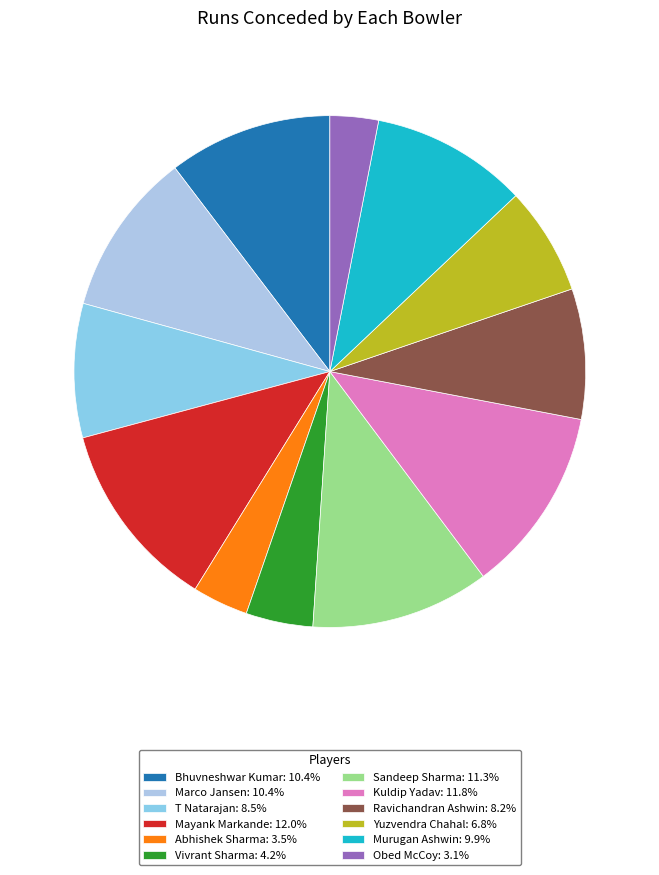

Is the sum of Yuzvendra Chahal and Abhishek Sharma greater than half?

No